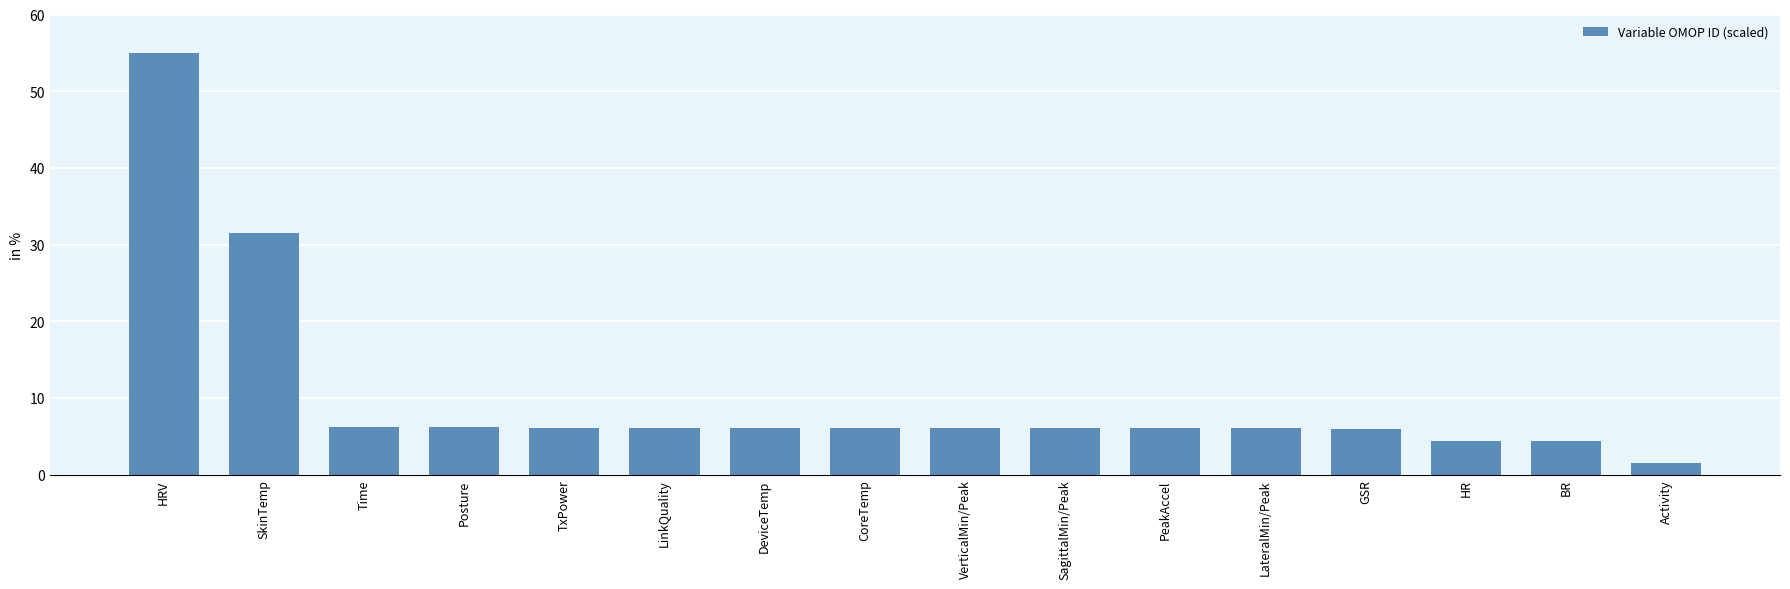

What is the sum of the values at LateralMin/Peak and PeakAccel?

12.0